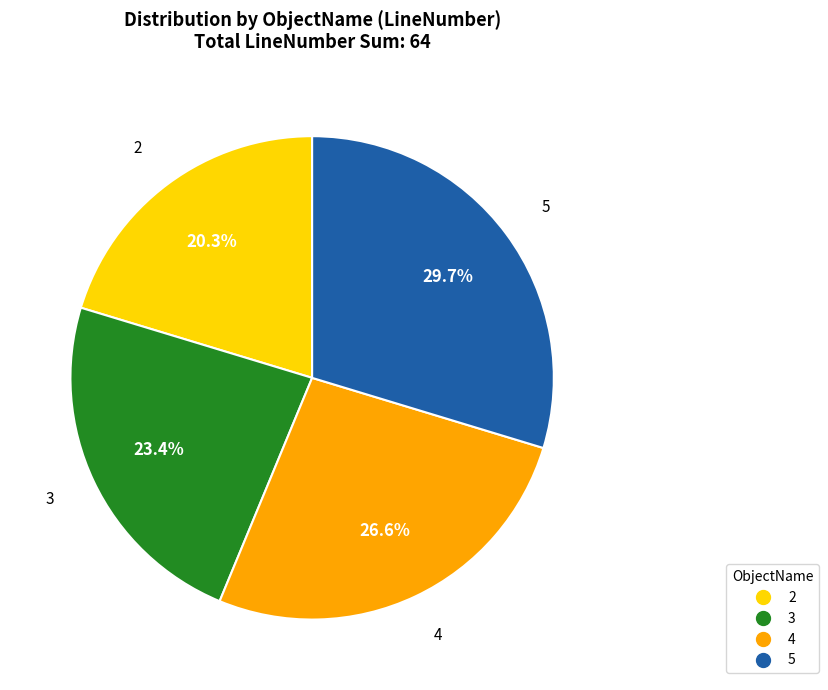

To the nearest percent, what portion does 4 represent?

27%